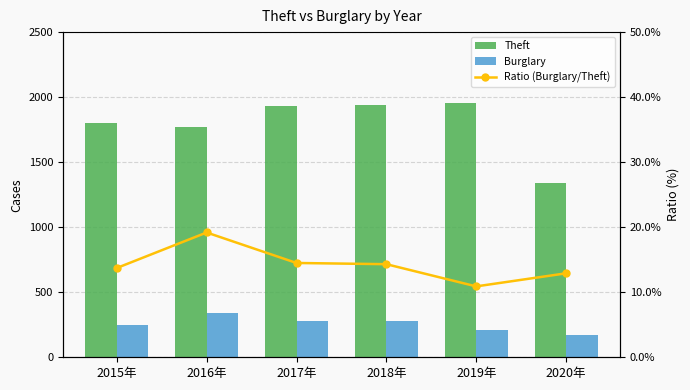

What is the value of the Ratio (Burglary/Theft) bar at the 3rd from the left?

14.5